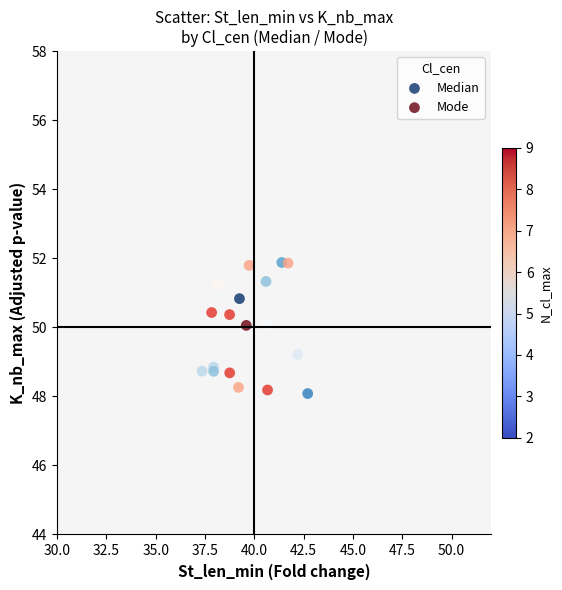

What are all the series names shown in the legend?

Median, Mode